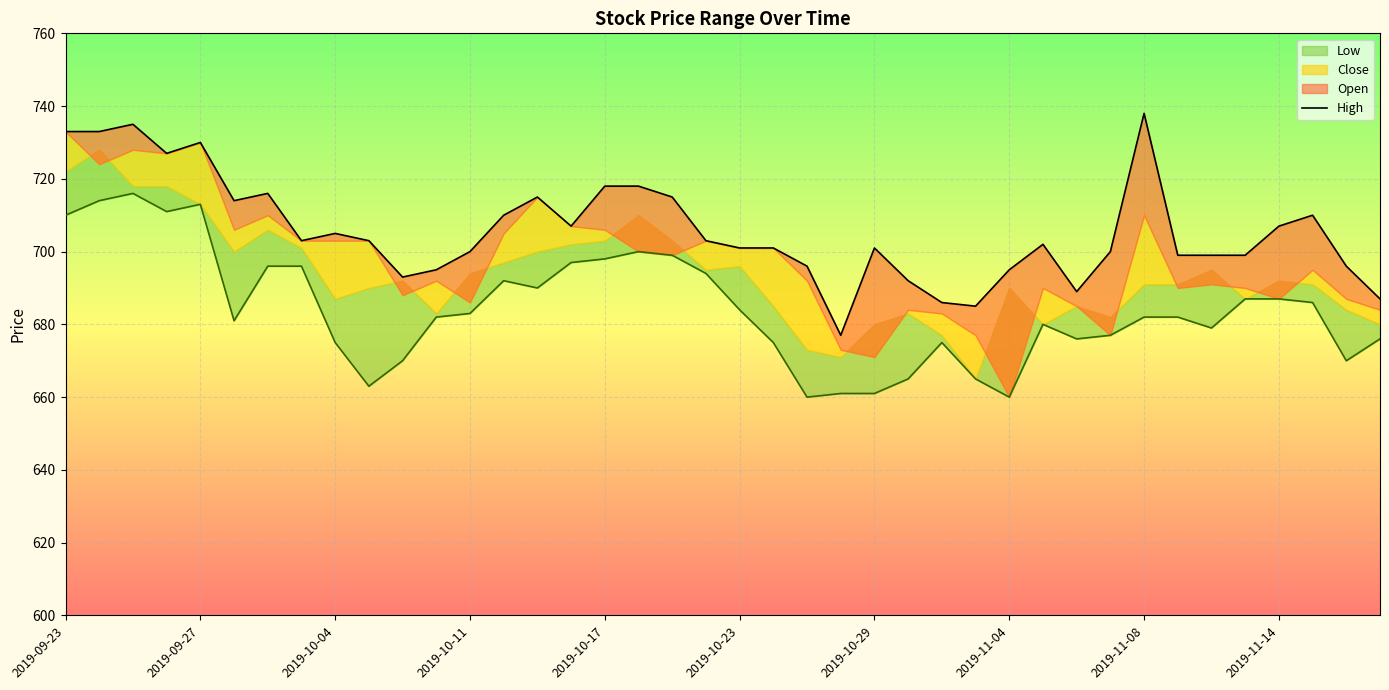

Which series changed the most between 18 and 39?

High